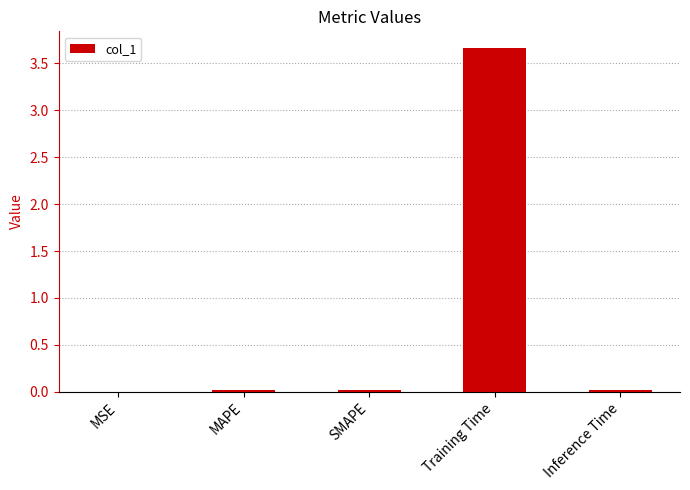

Which label corresponds to the largest value in the chart?

Training Time